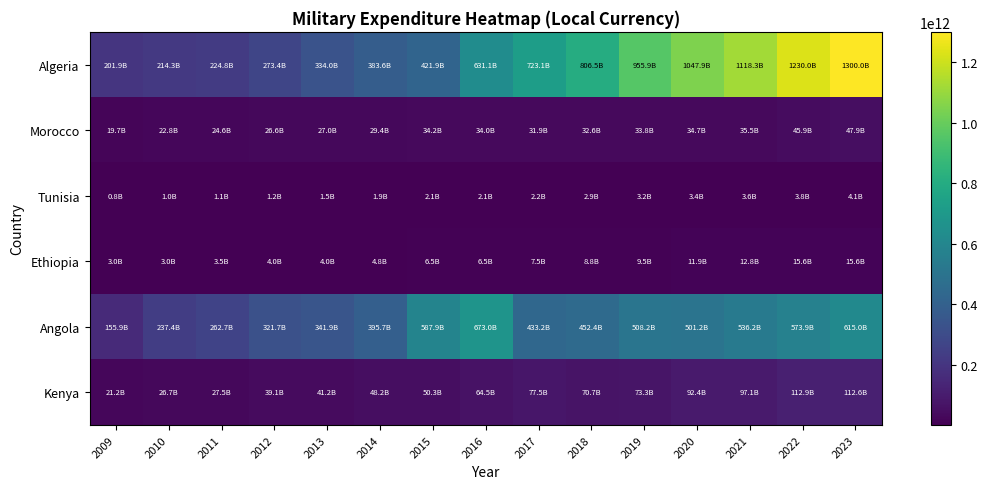

Which has a higher value, 2013 or 2020?

2020